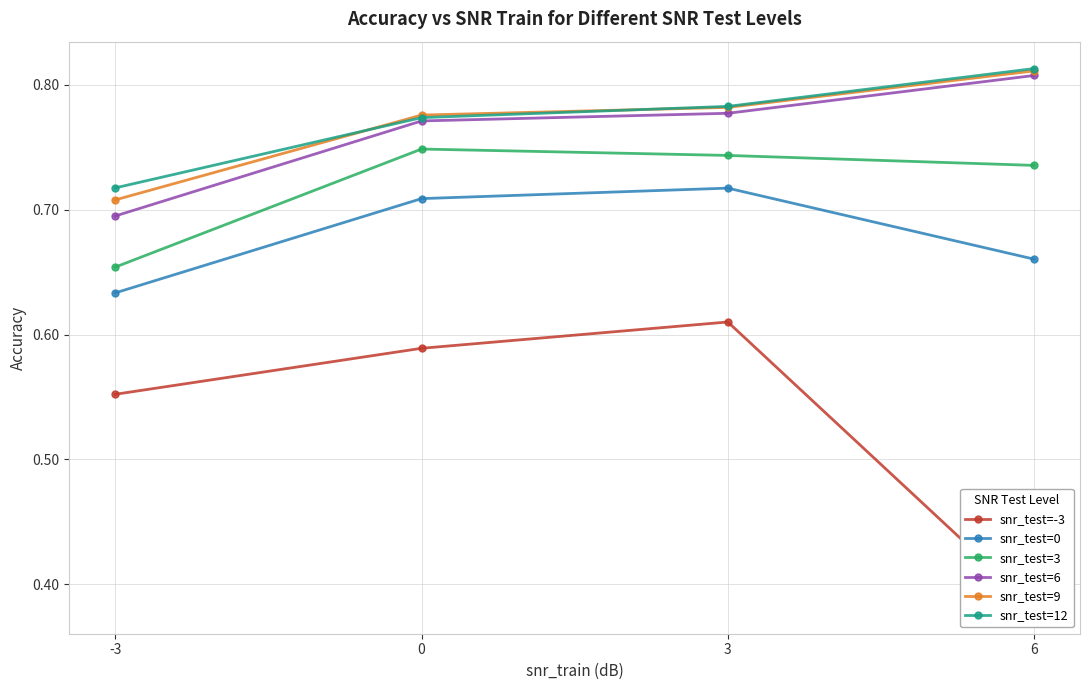

True or false: snr_test=6 has a value of 0.3 at 6.

False